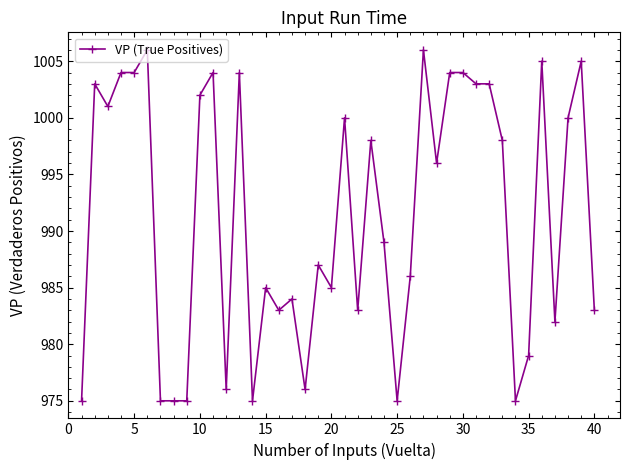

What is the difference between the maximum and minimum values?

31